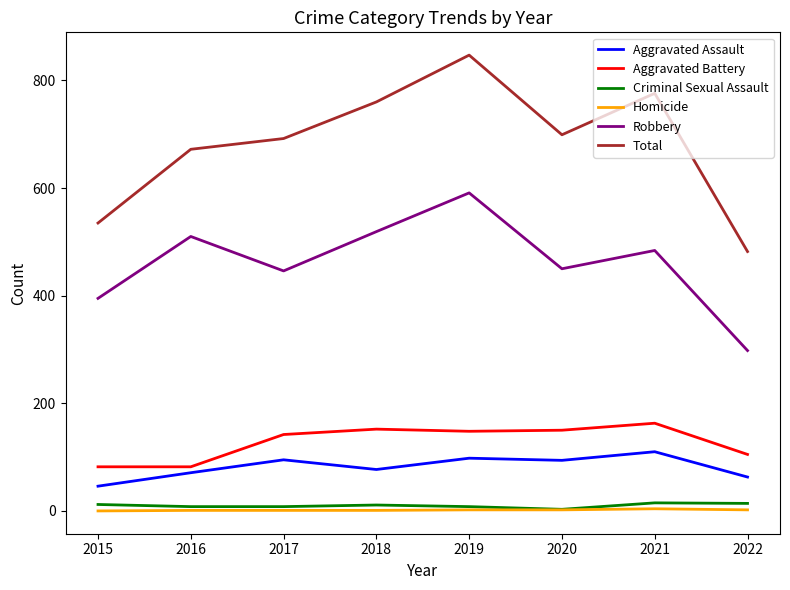

Which category has the highest value in the Total series?

2019